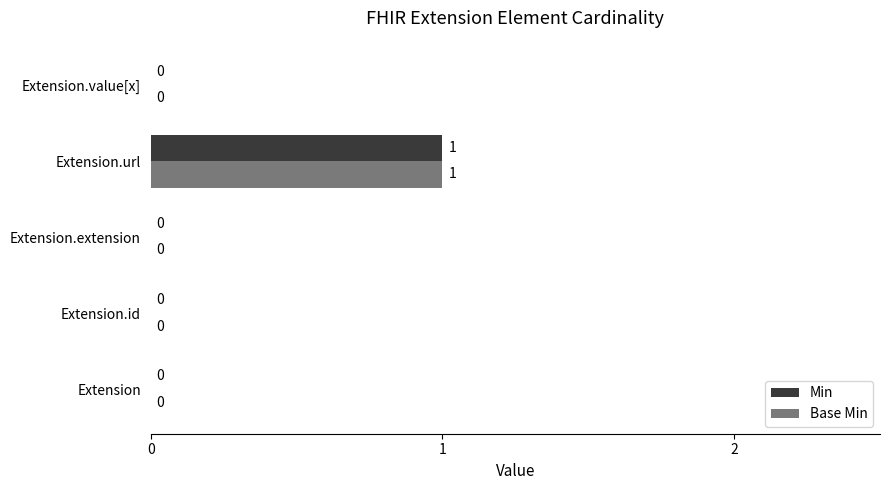

Which label corresponds to the largest value in the chart?

Extension.url